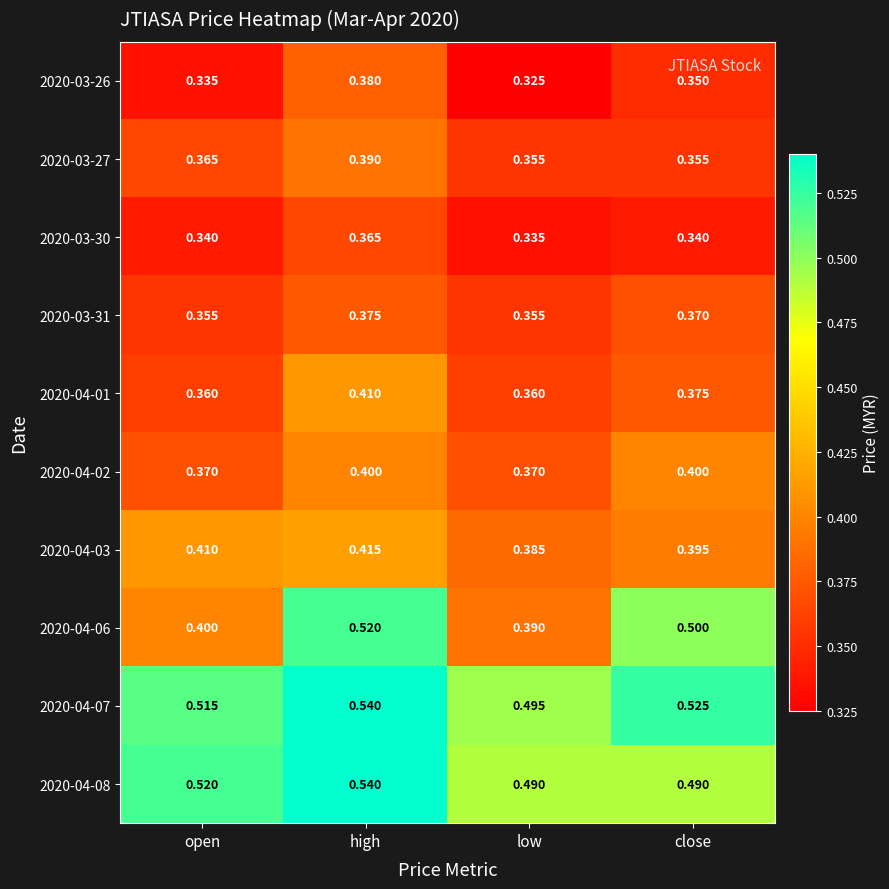

At which label is 2020-04-07 closest to 0?

low